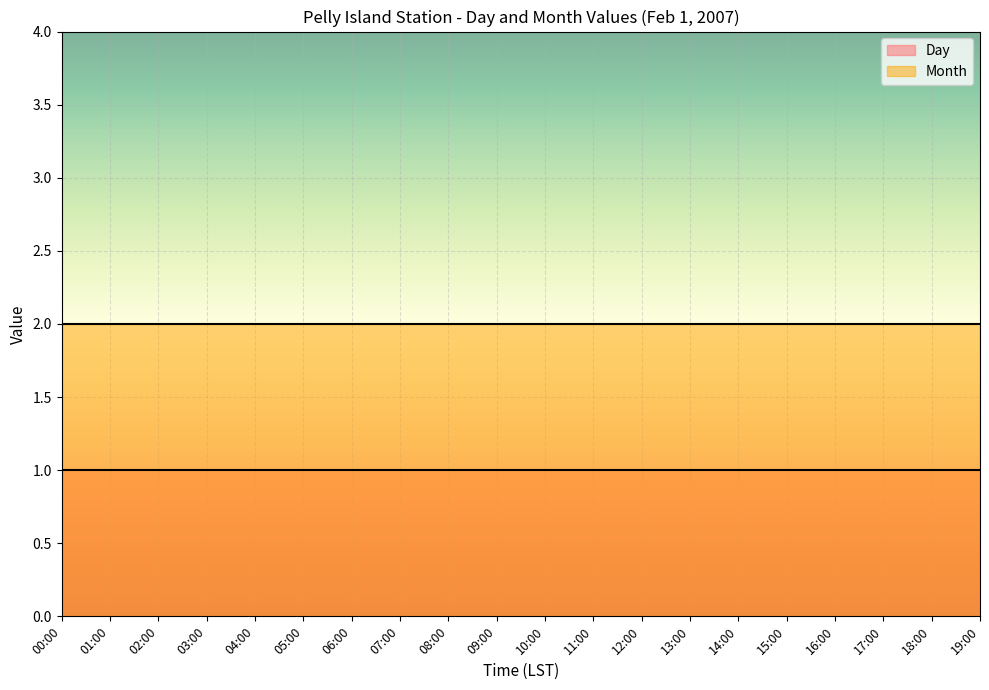

Is it true that Day equals 1 at 17:00?

True